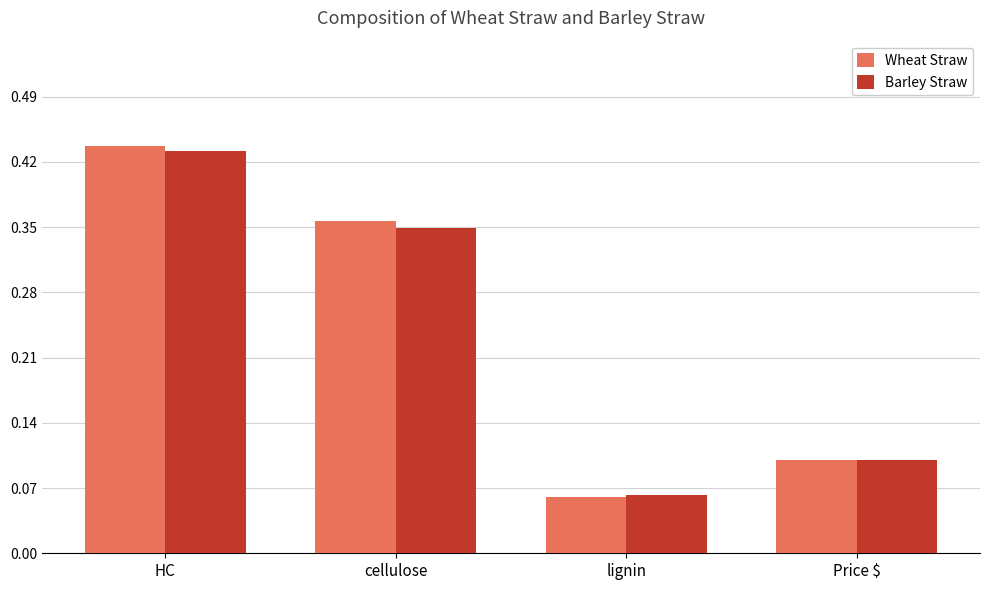

How many Barley Straw values are between 0 and 1?

4